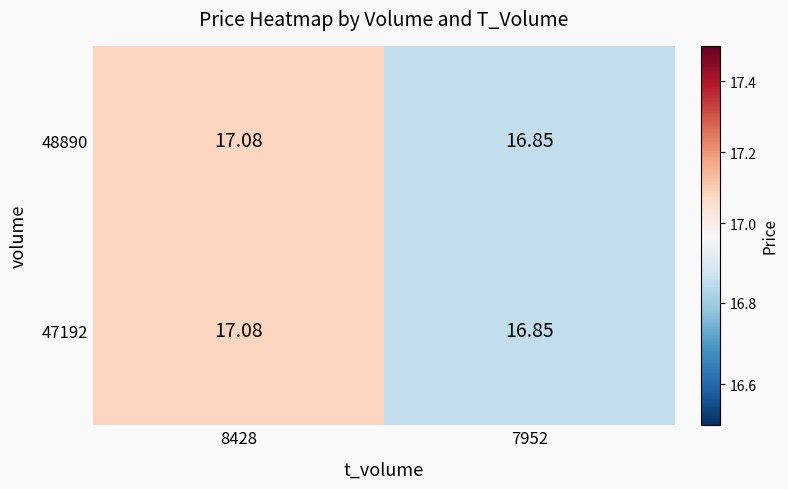

Is the value of 47192 at 8428 greater than the value of 48890 at 7952?

Yes